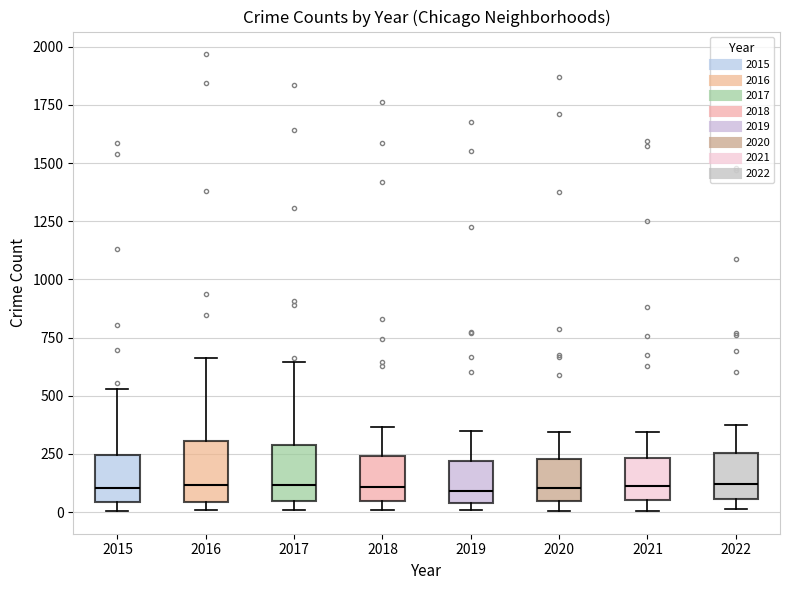

Reading left to right, transcribe this box plot: for each box, give where its median line is, the range the box spans, and where its two whiskers end, as read against the y-axis. The values are not printed on the chart, so give them approximately, as read against the axis.

2015: median 100, box 50 to 250, whiskers 0 to 550
2016: median 100, box 50 to 300, whiskers 0 to 650
2017: median 100, box 50 to 300, whiskers 0 to 650
2018: median 100, box 50 to 250, whiskers 0 to 350
2019: median 100, box 50 to 200, whiskers 0 to 350
2020: median 100, box 50 to 250, whiskers 0 to 350
2021: median 100, box 50 to 250, whiskers 0 to 350
2022: median 100, box 50 to 250, whiskers 0 to 400